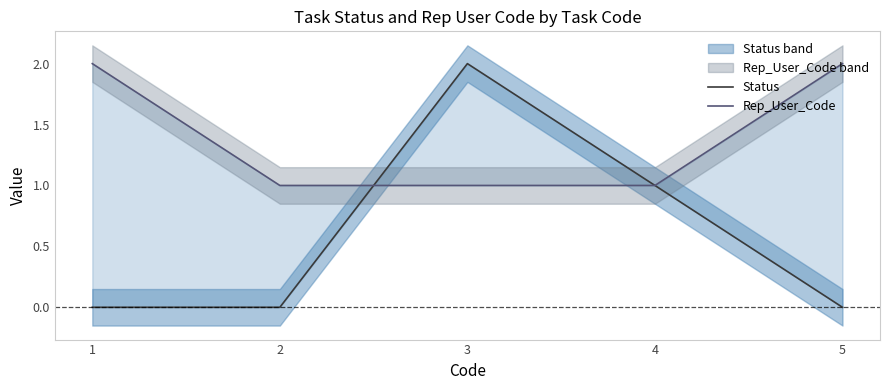

At which label does Rep_User_Code reach its peak?

1